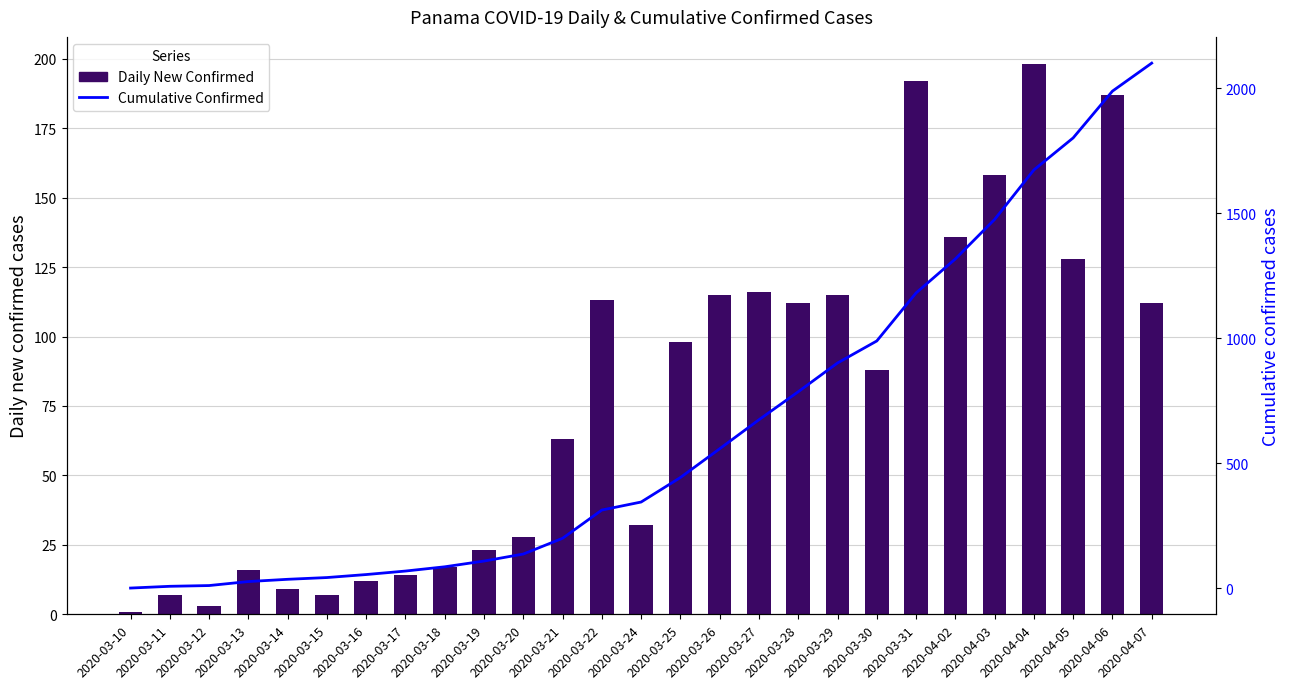

Is it true that Daily New Confirmed equals 324 at 2020-03-31?

False